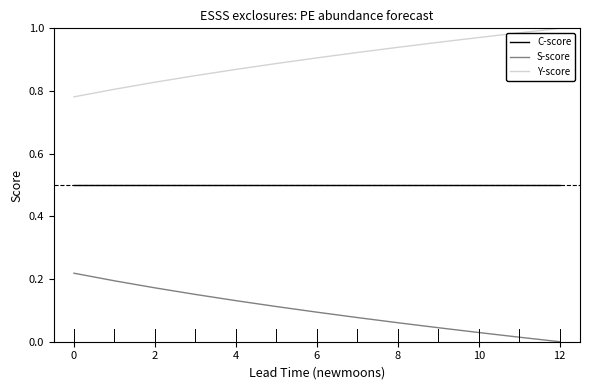

True or false: C-score and Y-score cross at least once.

False